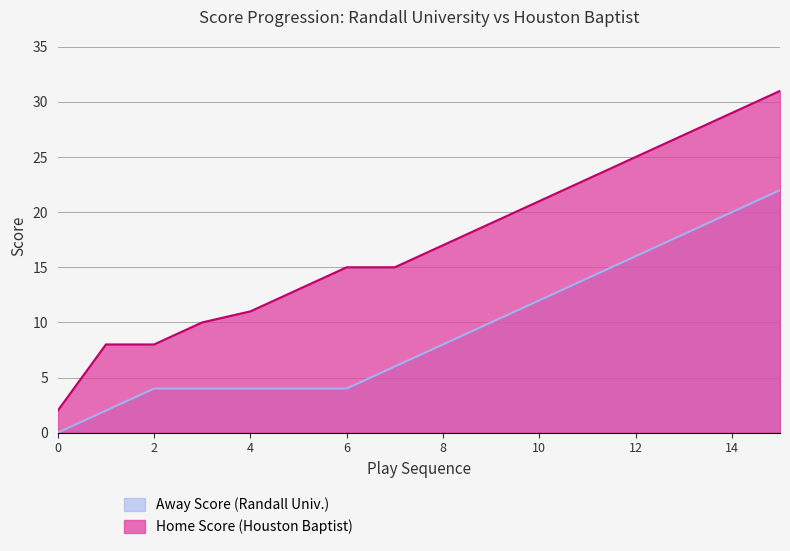

Is it true that Home Score equals 5 at 4?

False